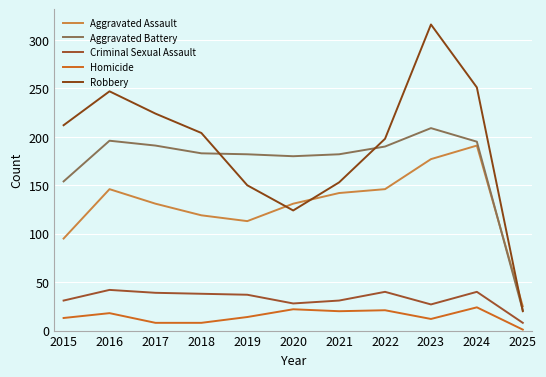

How many values in the Criminal Sexual Assault series are below 37?

5